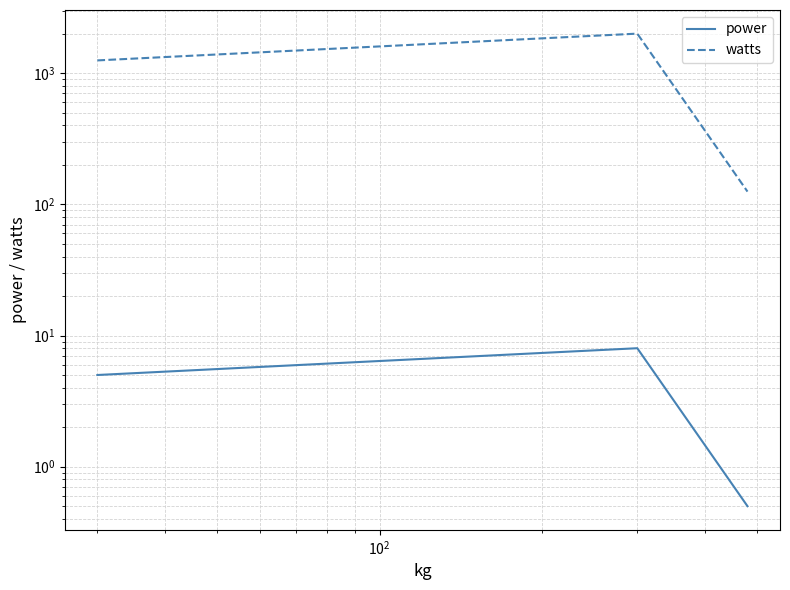

How many lines are shown in the chart?

2